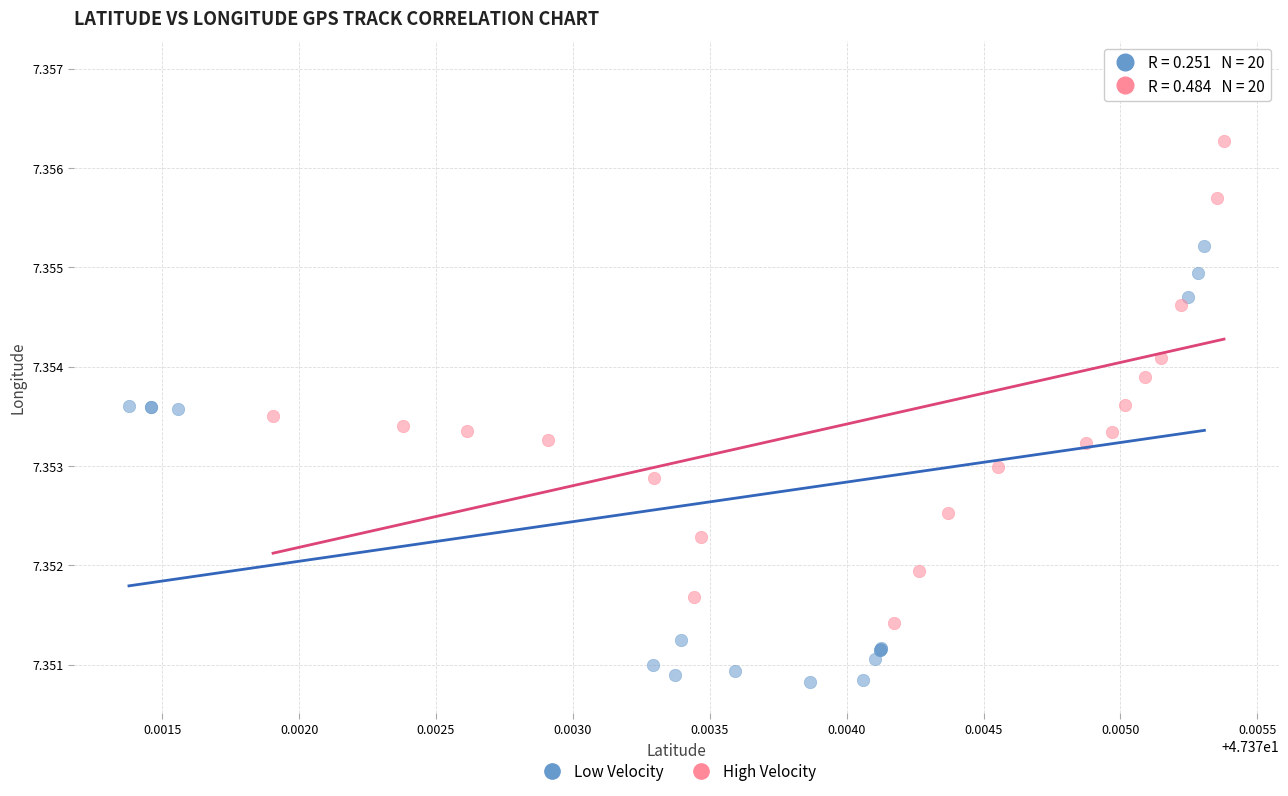

Which series has the widest spread of Y values?

Low Velocity